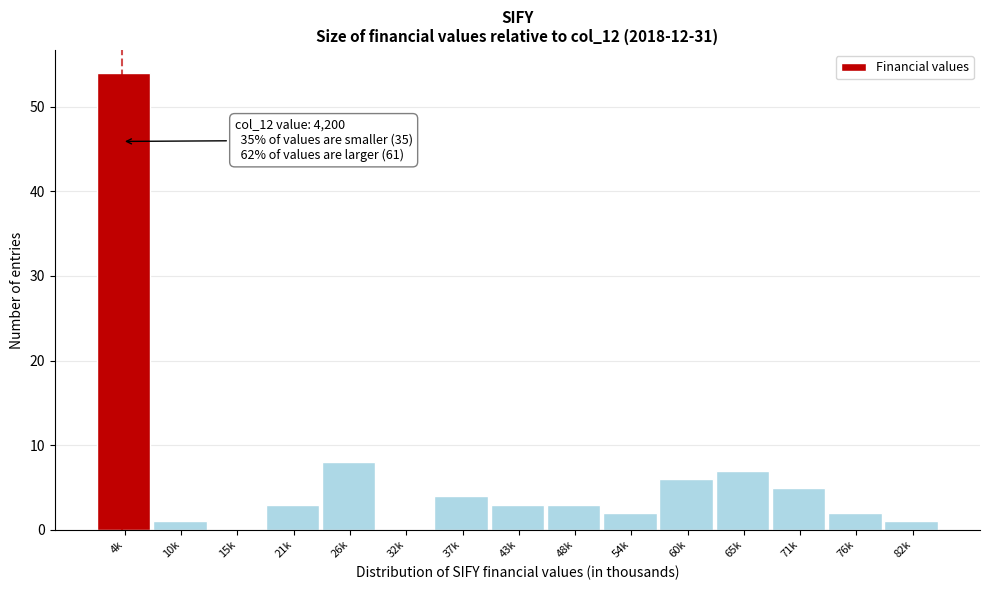

Reading left to right, extract all data points from this chart.

4k=54	10k=1	15k=0	21k=3	26k=8	32k=0	37k=4	43k=3	48k=3	54k=2	60k=6	65k=7	71k=5	76k=2	82k=1